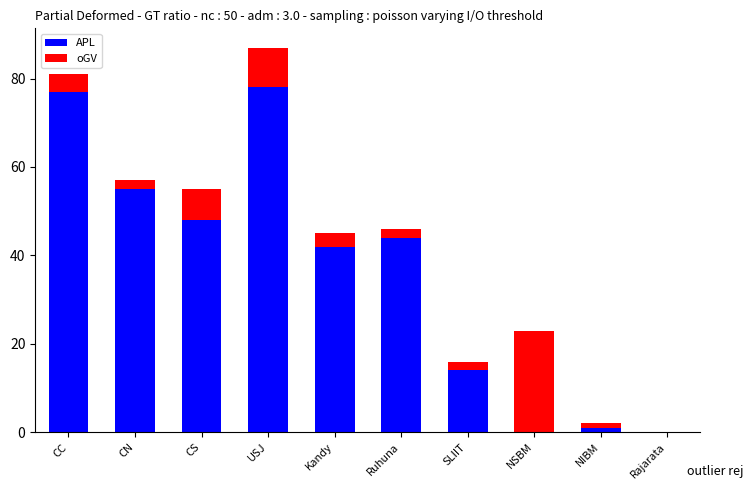

At which category is the sum across all series the highest?

USJ